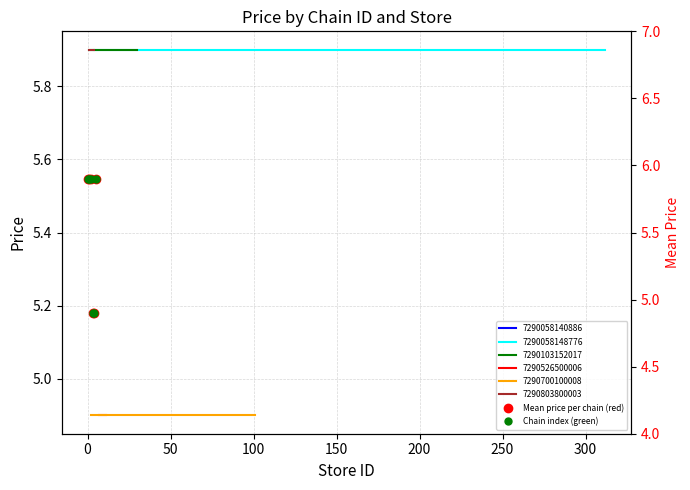

Is the value of Chain index (green) at 50 greater than the value of Mean price per chain (red) at 100?

Yes